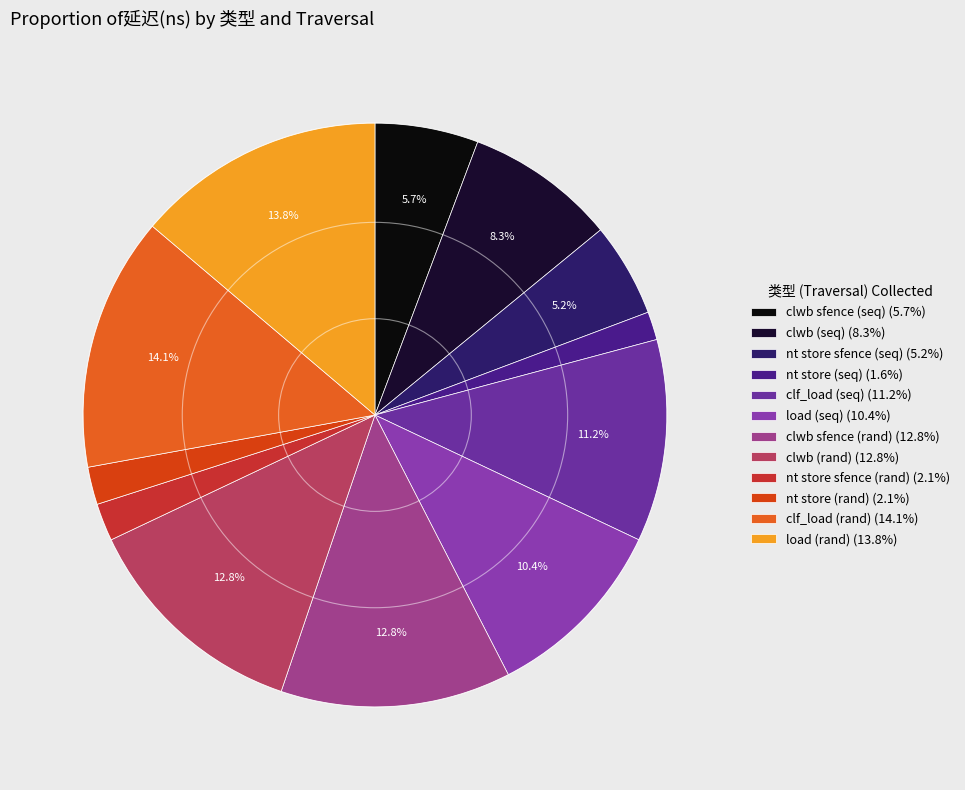

Is it true that clwb sfence (seq) is 1% of the pie?

False